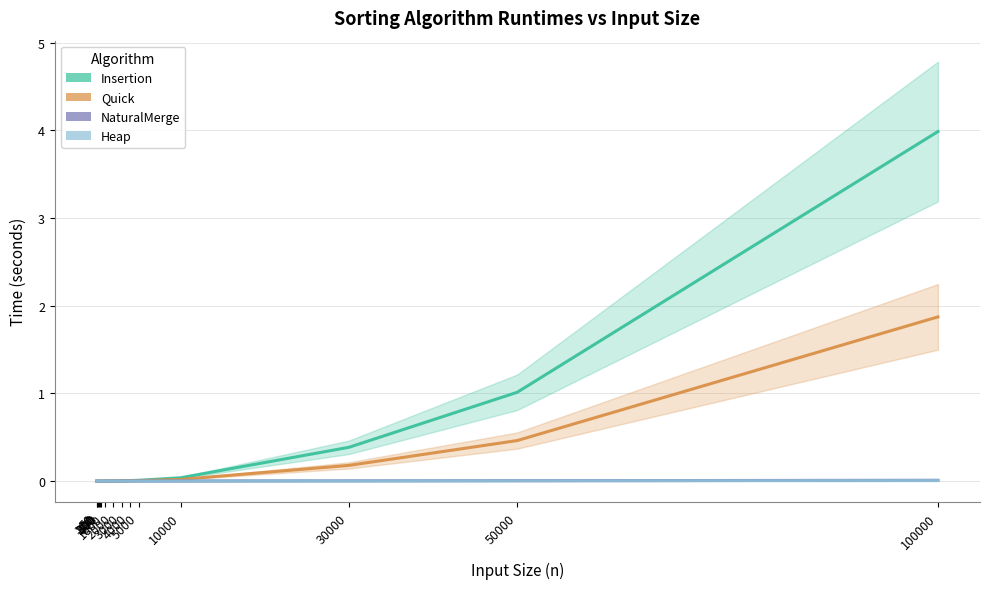

How many lines are shown in the chart?

4